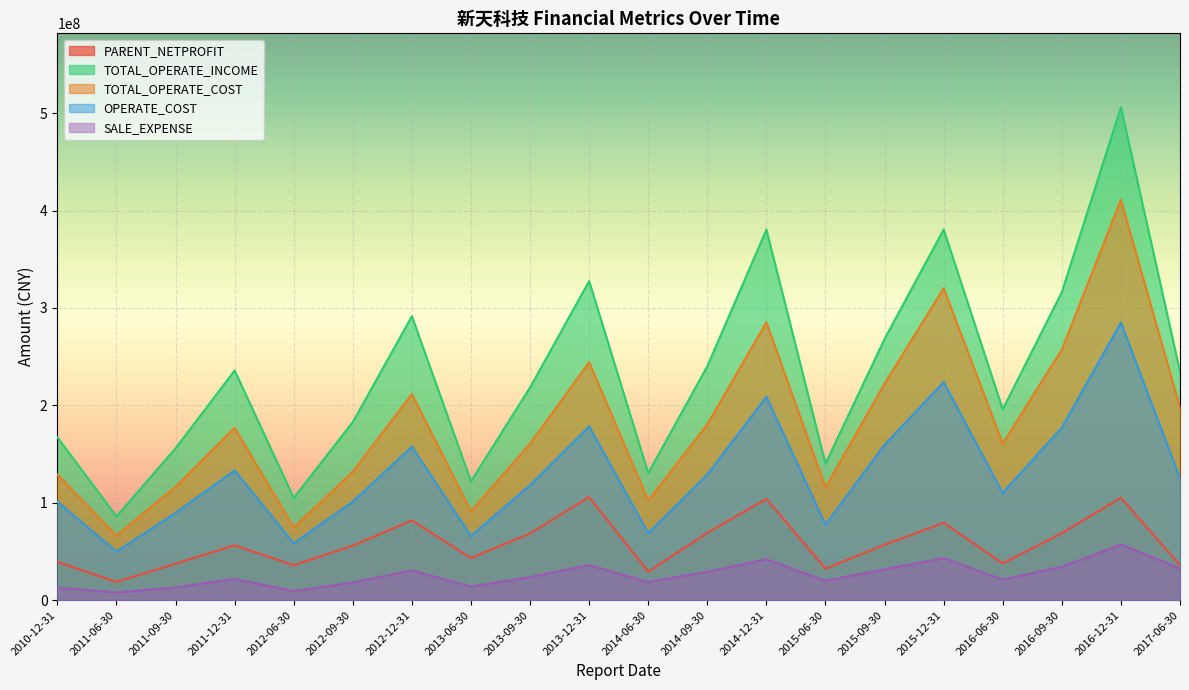

What is the value of the PARENT_NETPROFIT point at the 4th from the left?

56406420.1